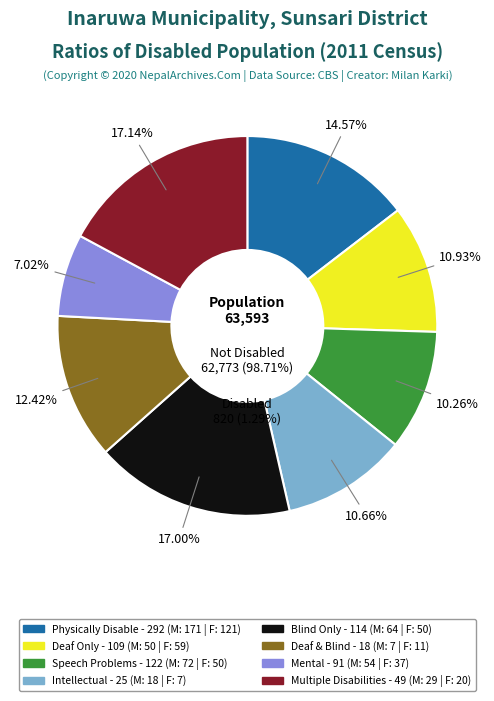

Does 8 account for over 50% of the chart?

No